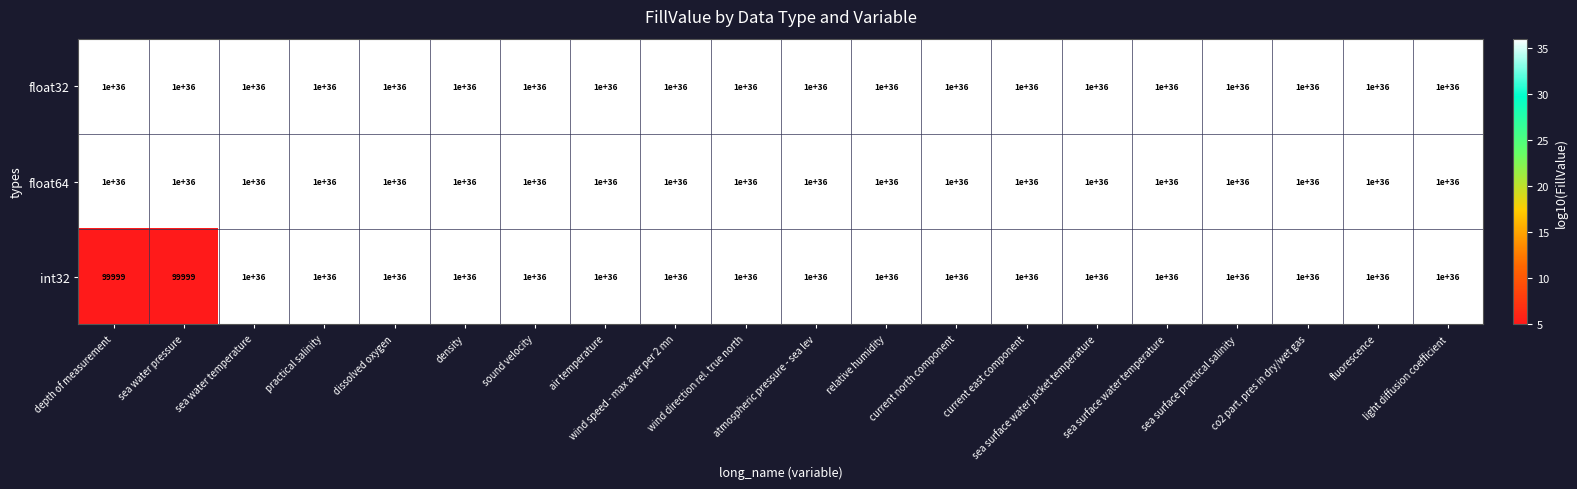

Which series has the largest range (max minus min)?

int32